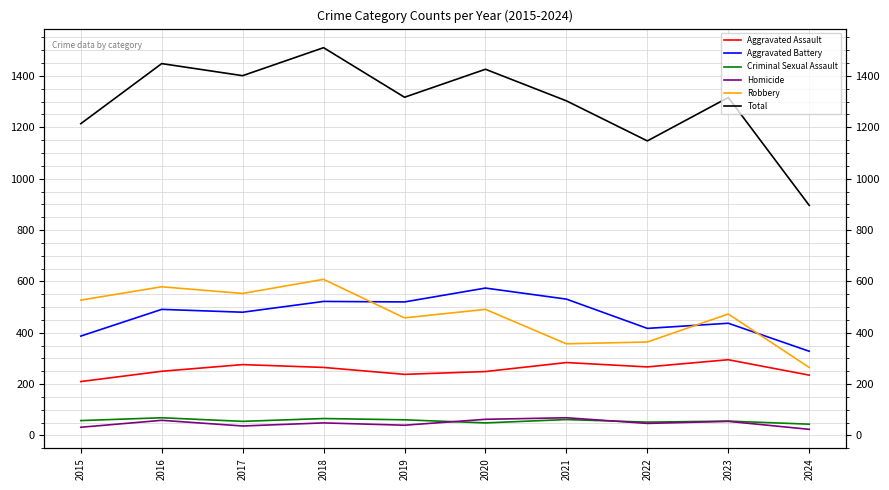

How many distinct data groups are displayed?

6